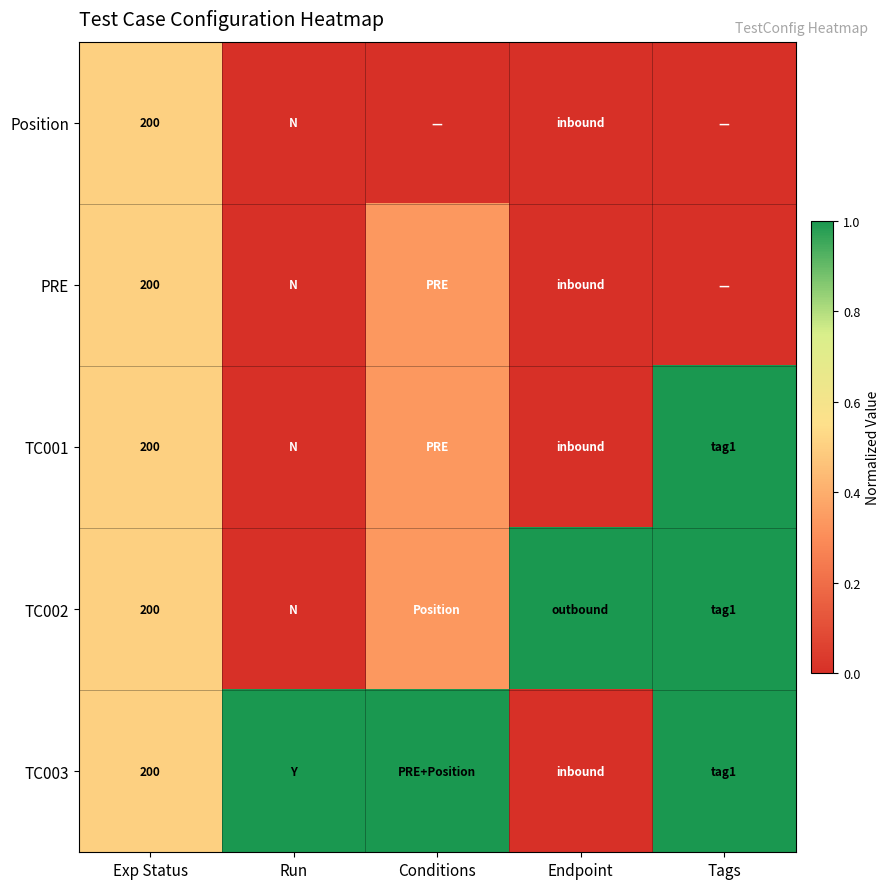

List the series in order of their peak value, highest first.

TC001, TC002, TC003, Position, PRE